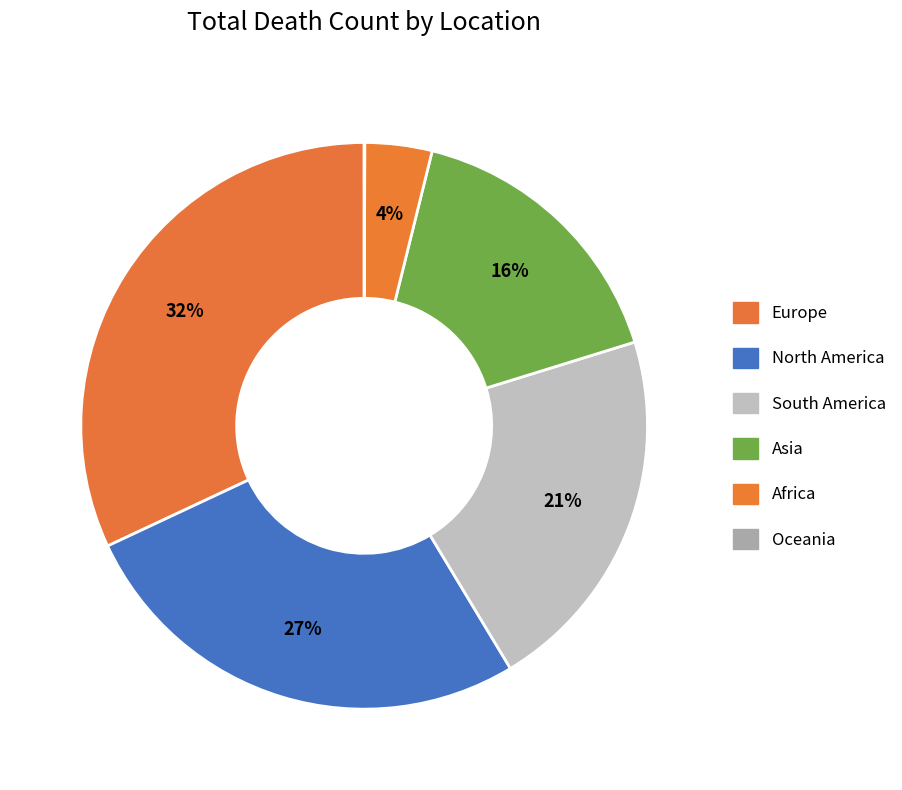

Does any single category account for the majority?

No